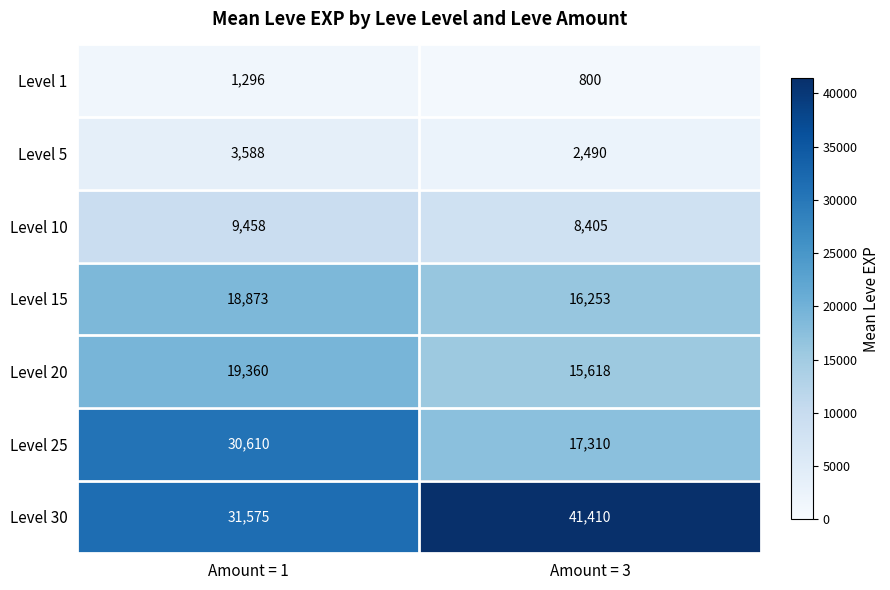

Reading left to right, transcribe all the data shown in this chart.

Level 1: Amount = 1=1296	Amount = 3=800
Level 5: Amount = 1=3588	Amount = 3=2490
Level 10: Amount = 1=9458	Amount = 3=8405
Level 15: Amount = 1=18873	Amount = 3=16253
Level 20: Amount = 1=19360	Amount = 3=15618
Level 25: Amount = 1=30610	Amount = 3=17310
Level 30: Amount = 1=31575	Amount = 3=41410